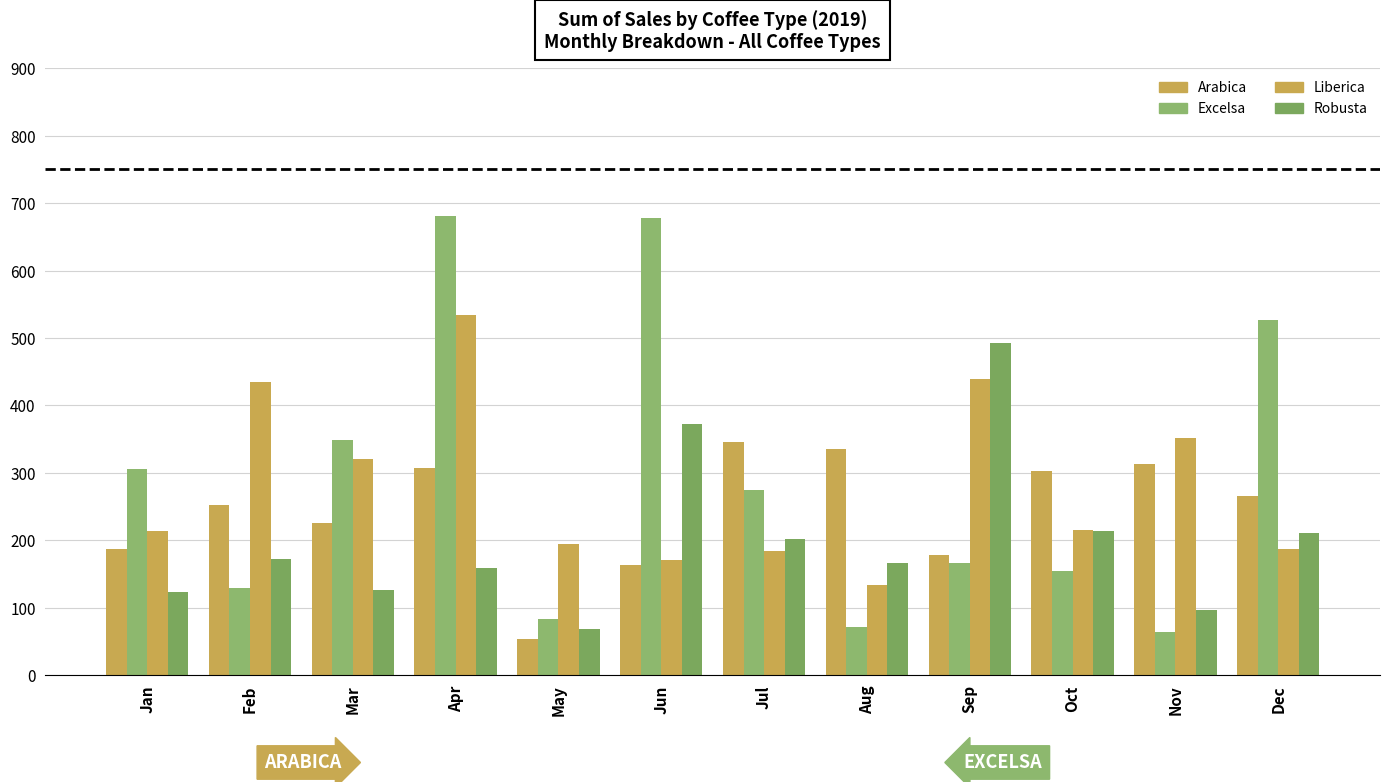

The value of Robusta at Apr is 158.8. True or false?

True